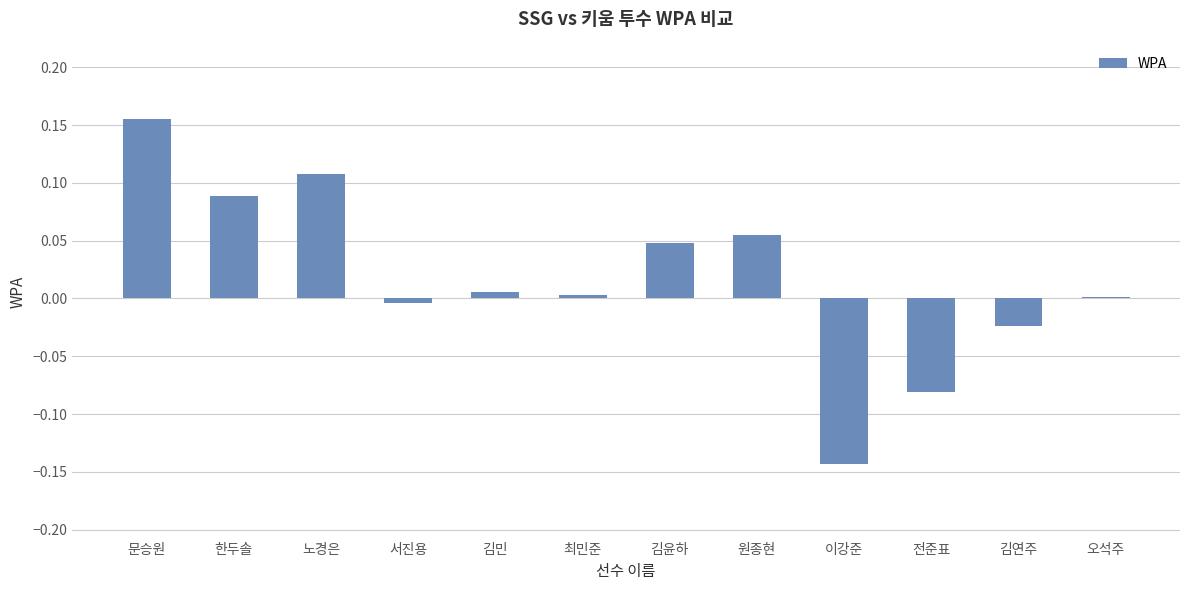

The value at 노경은 is 0.2. True or false?

False